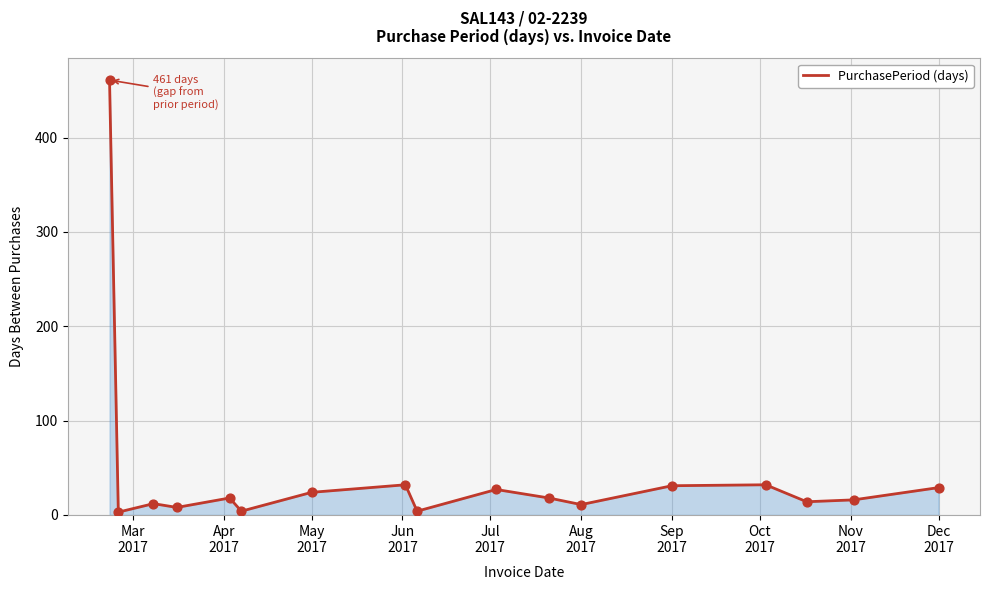

What is the difference between the maximum and minimum values?

458